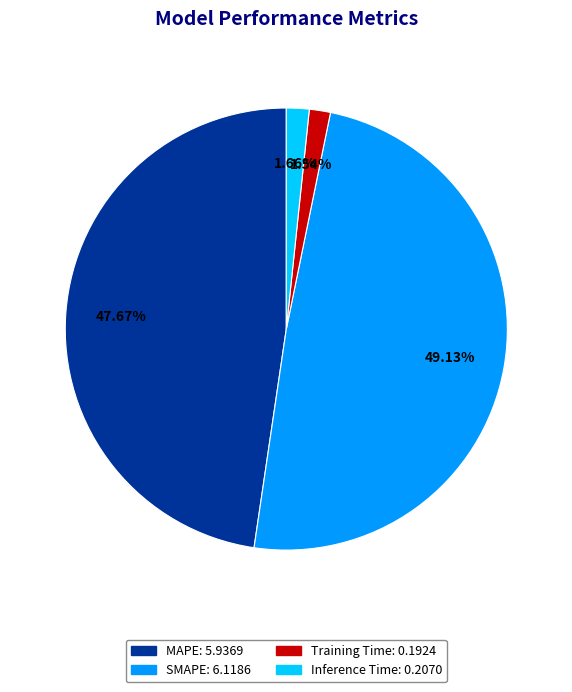

Which has a higher value, MAPE or Training Time?

MAPE